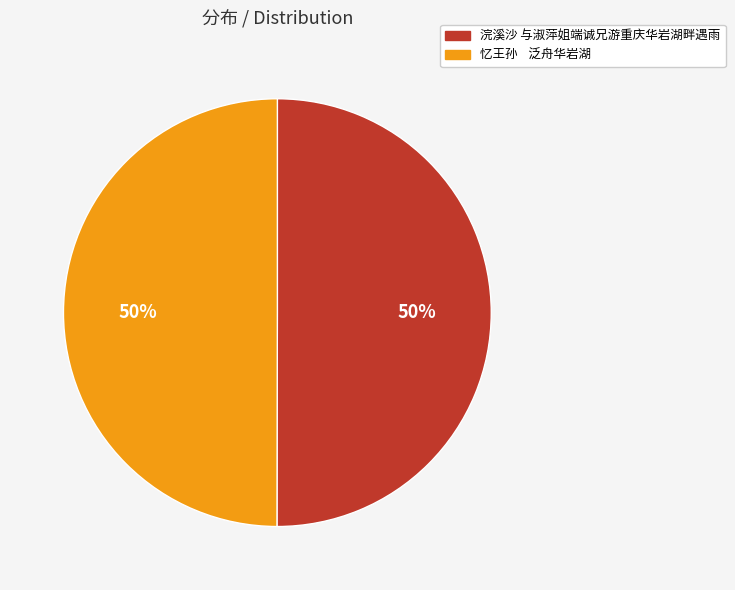

To the nearest percent, what is the average slice percentage?

50%